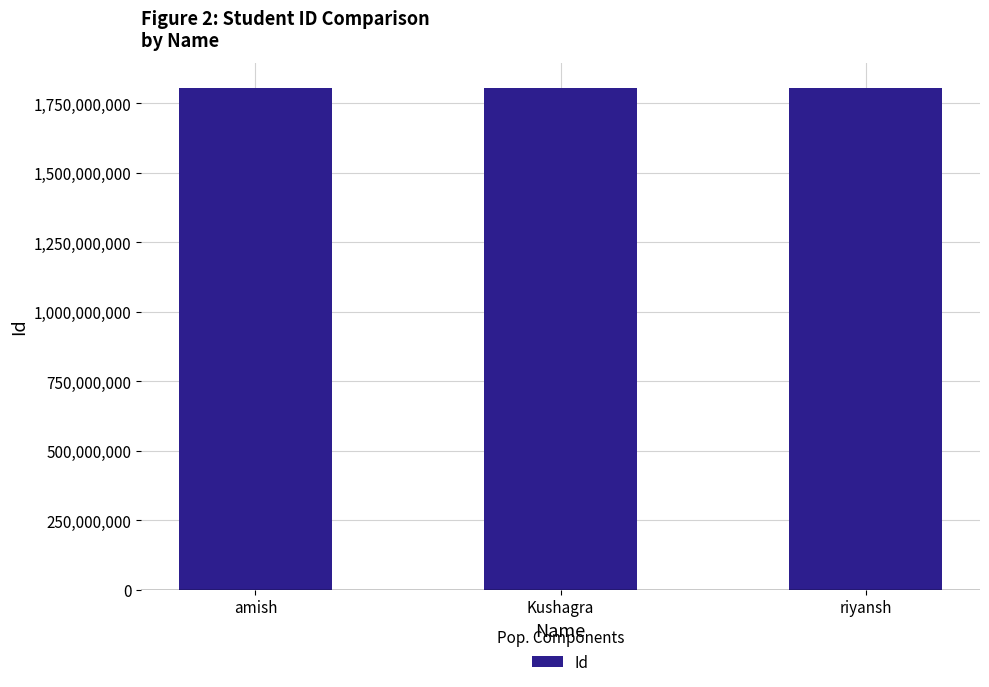

What is the label of the 3rd bar from the left?

riyansh